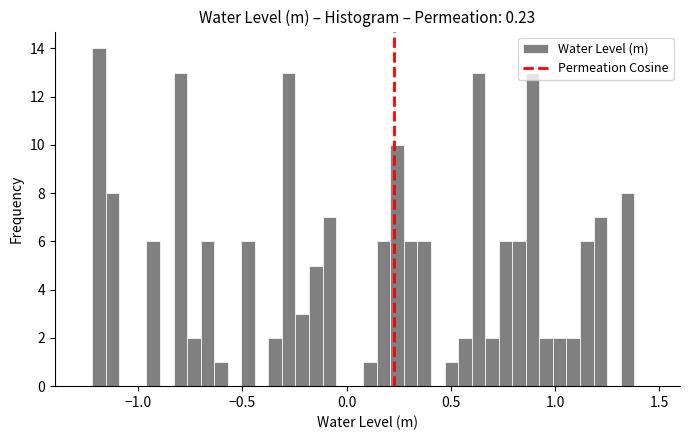

Read against the x-axis, roughly where is the centre of the tallest bar?

-1.20